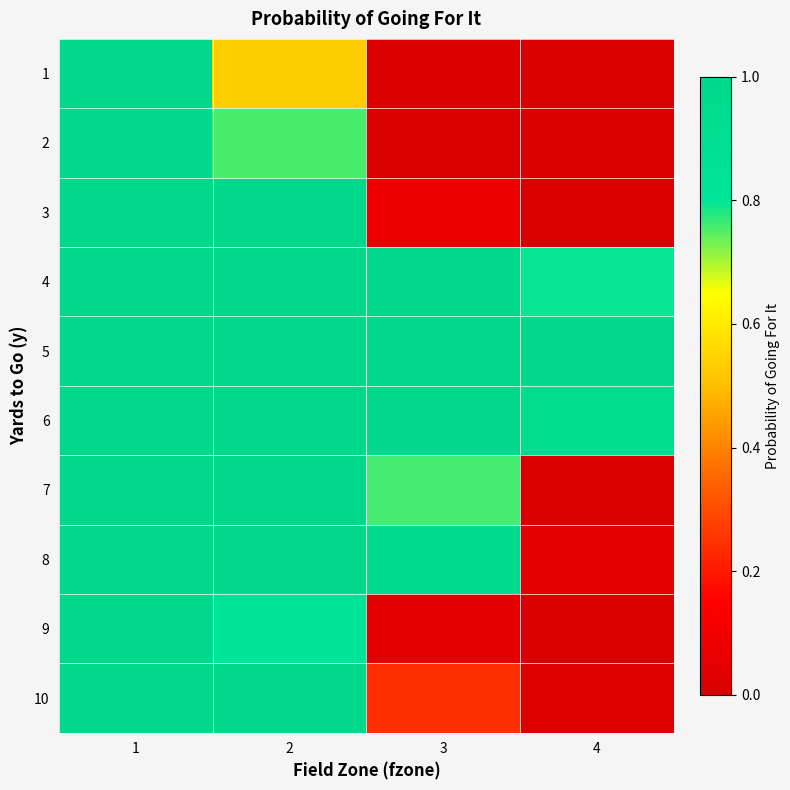

At which category is the sum across all series the highest?

1